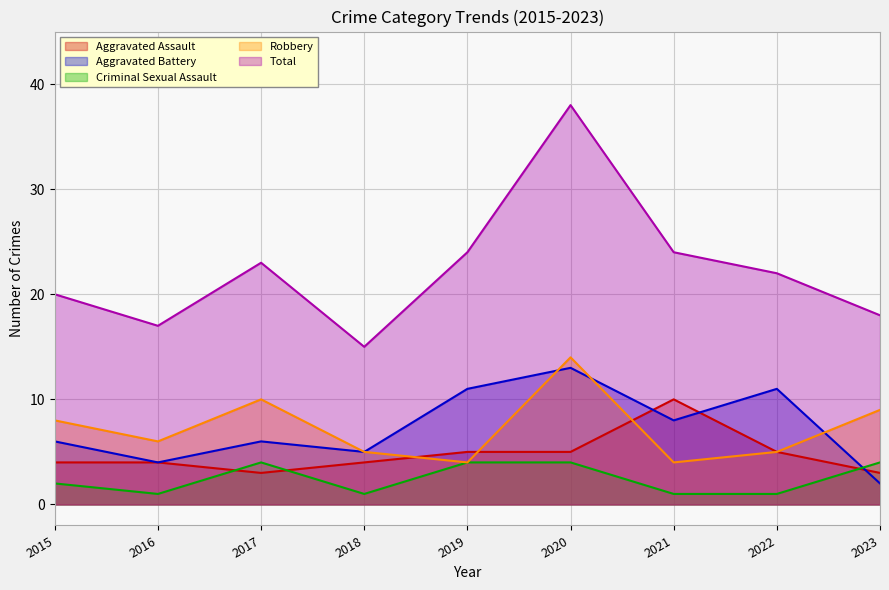

What is the greatest value displayed?

38